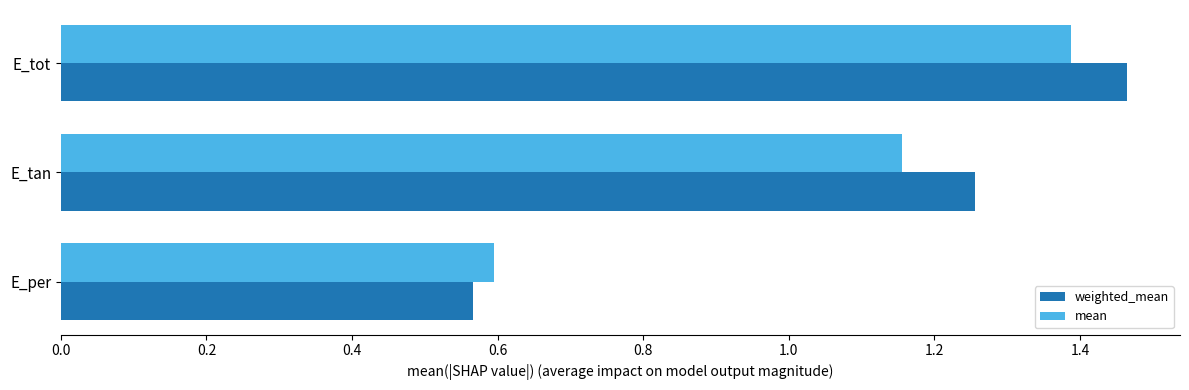

What is the difference between the maximum and minimum values in the mean series?

0.8